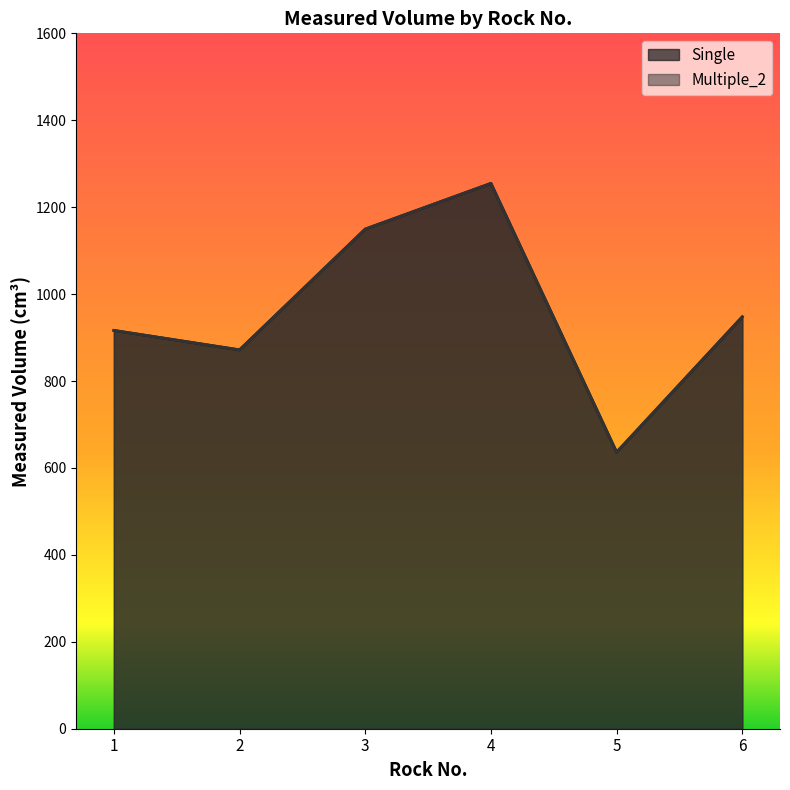

At which label does Single first exceed 947?

3